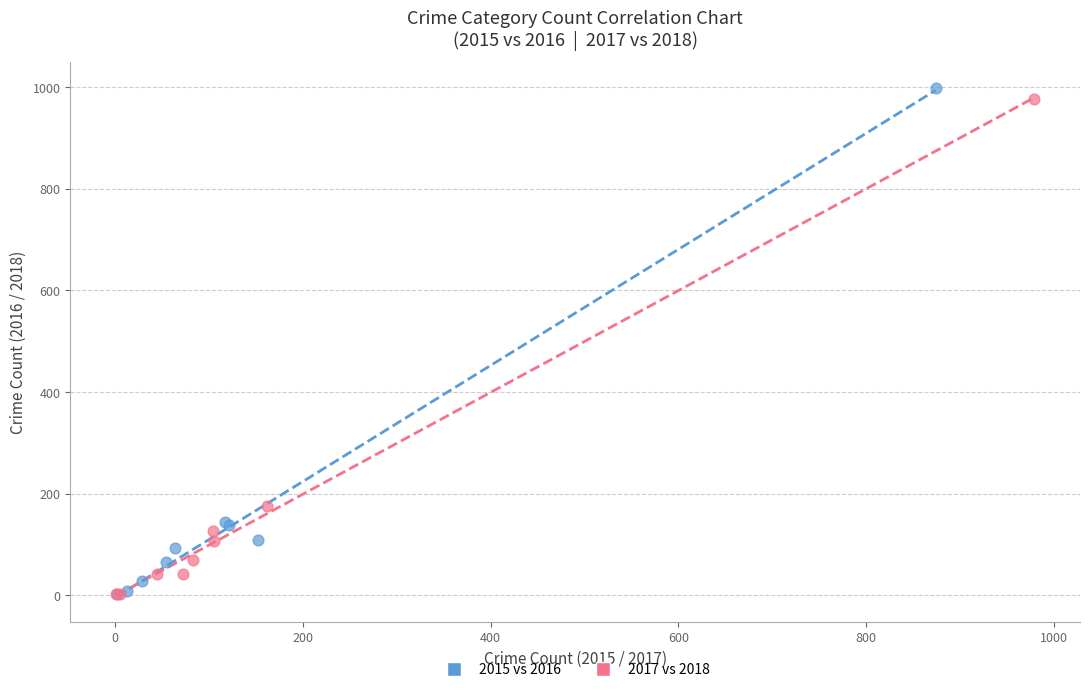

Which series has the largest Y range (max minus min)?

2015 vs 2016